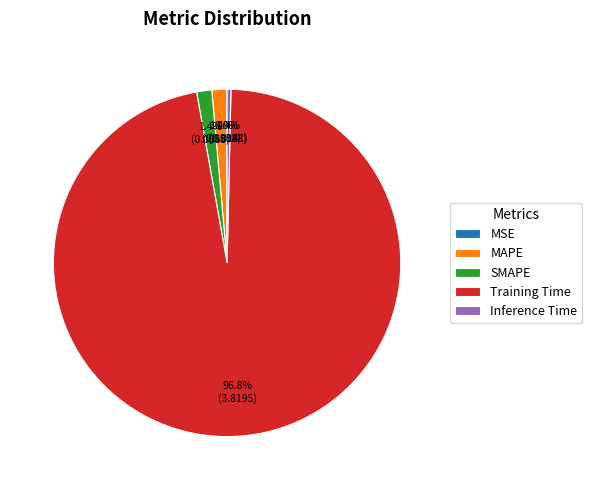

Does any single category account for the majority?

Yes